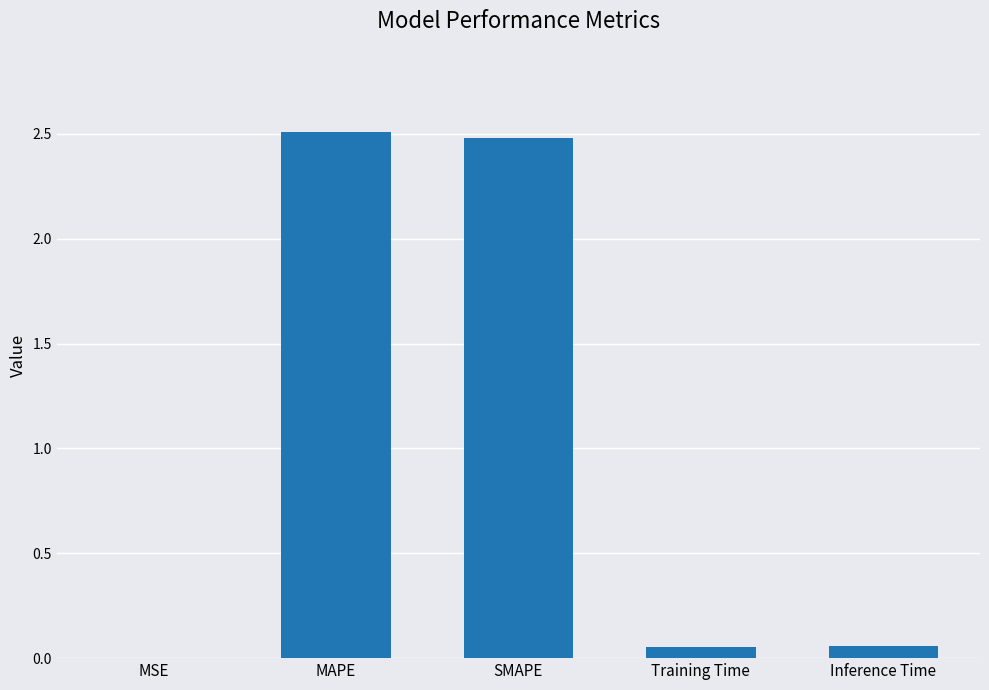

The value at MSE is 0.0. True or false?

True